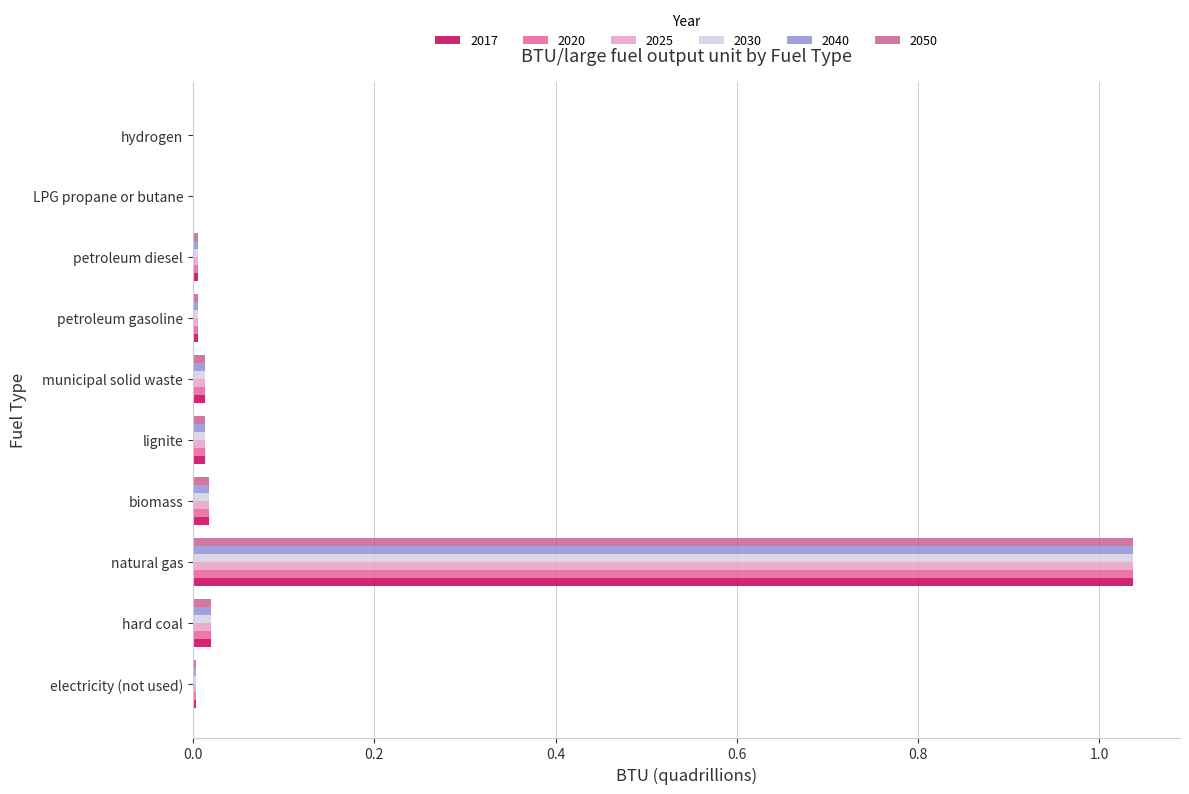

Is it true that 2050 equals 0.0 at lignite?

False